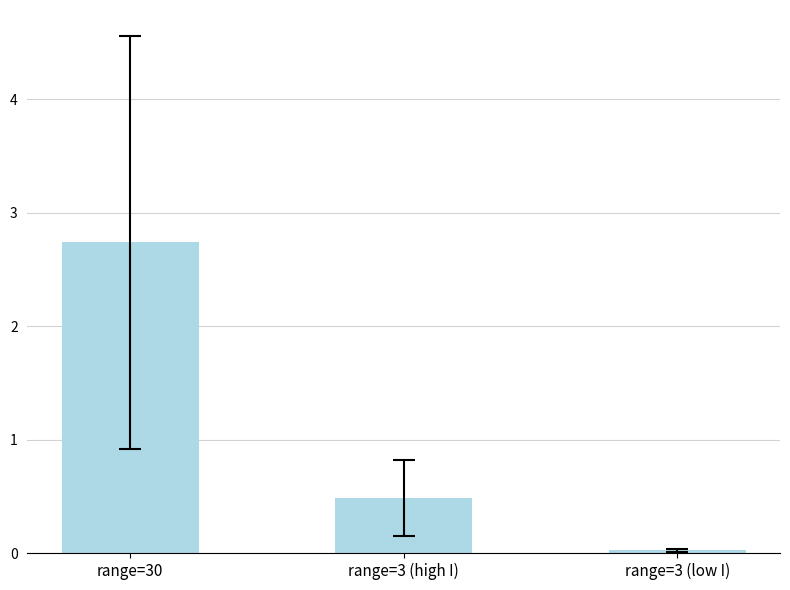

True or false: the data shows 0.7 at range=3 (high I).

False